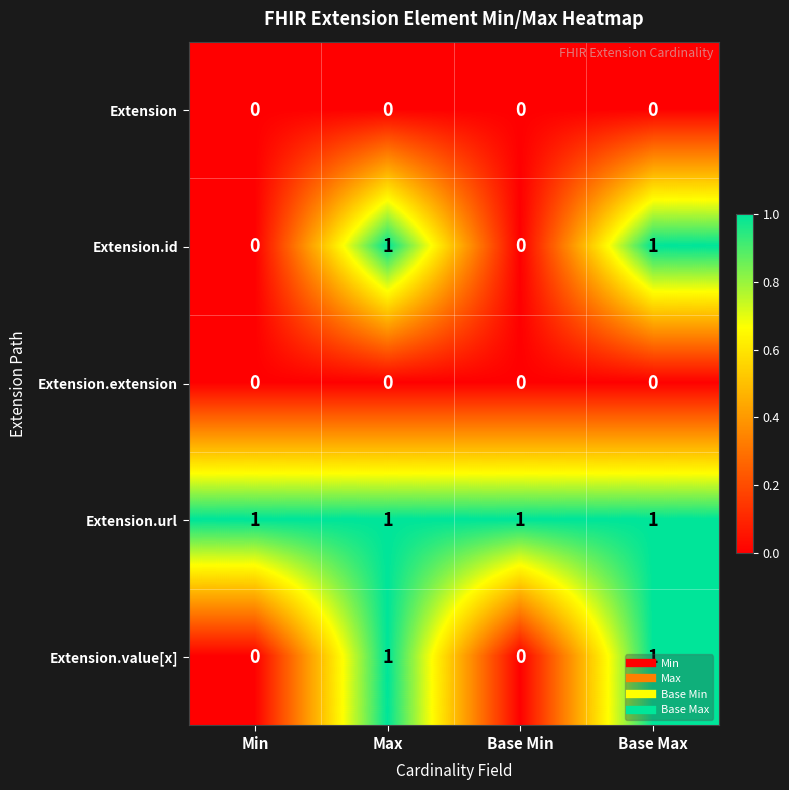

Which series has the largest total across all categories?

Extension.url